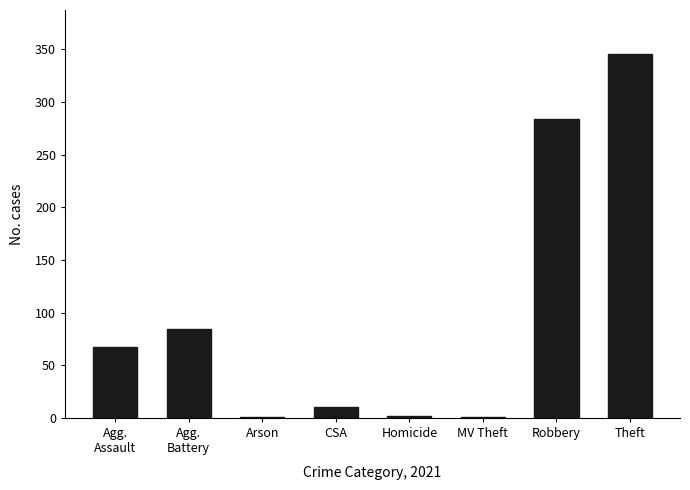

The chart shows a value of 84 at Agg.
Battery. True or false?

True